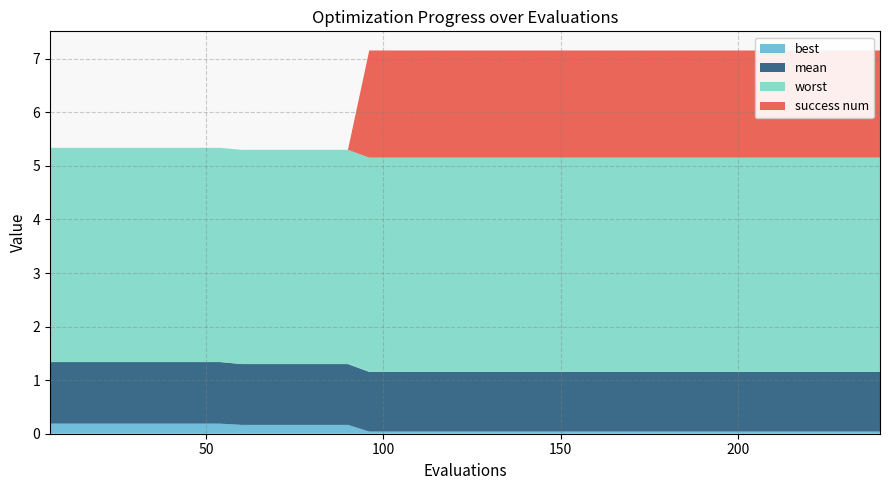

Reading left to right, extract all data points from this chart.

best: 0.2	0.2	0.2	0.2	0.2	0.2	0.2	0.2	0.2	0.2	0.2	0.2	0.2	0.2	0.2	0.0	0.0	0.0	0.0	0.0	0.0	0.0	0.0	0.0	0.0	0.0	0.0	0.0	0.0	0.0	0.0	0.0	0.0	0.0	0.0	0.0	0.0	0.0	0.0	0.0
mean: 1.2	1.2	1.2	1.2	1.2	1.2	1.2	1.2	1.2	1.1	1.1	1.1	1.1	1.1	1.1	1.1	1.1	1.1	1.1	1.1	1.1	1.1	1.1	1.1	1.1	1.1	1.1	1.1	1.1	1.1	1.1	1.1	1.1	1.1	1.1	1.1	1.1	1.1	1.1	1.1
worst: 4.0	4.0	4.0	4.0	4.0	4.0	4.0	4.0	4.0	4.0	4.0	4.0	4.0	4.0	4.0	4.0	4.0	4.0	4.0	4.0	4.0	4.0	4.0	4.0	4.0	4.0	4.0	4.0	4.0	4.0	4.0	4.0	4.0	4.0	4.0	4.0	4.0	4.0	4.0	4.0
success num: 0.0	0.0	0.0	0.0	0.0	0.0	0.0	0.0	0.0	0.0	0.0	0.0	0.0	0.0	0.0	2.0	2.0	2.0	2.0	2.0	2.0	2.0	2.0	2.0	2.0	2.0	2.0	2.0	2.0	2.0	2.0	2.0	2.0	2.0	2.0	2.0	2.0	2.0	2.0	2.0